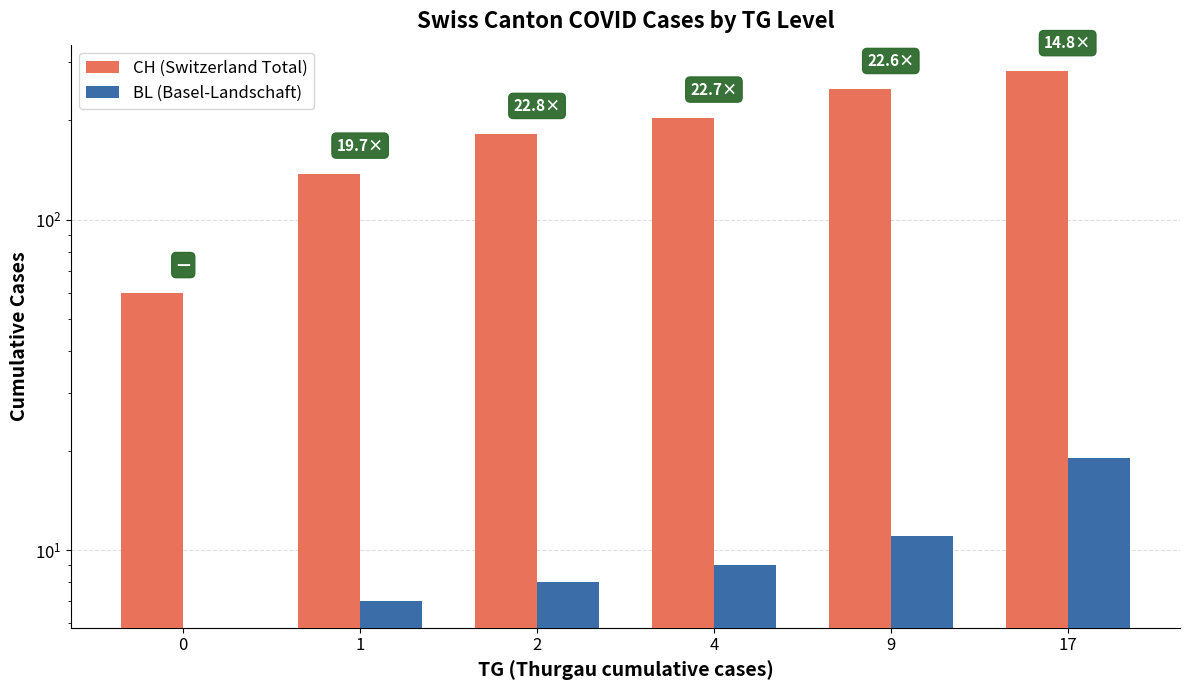

Which series has the largest total across all categories?

CH (Switzerland Total)